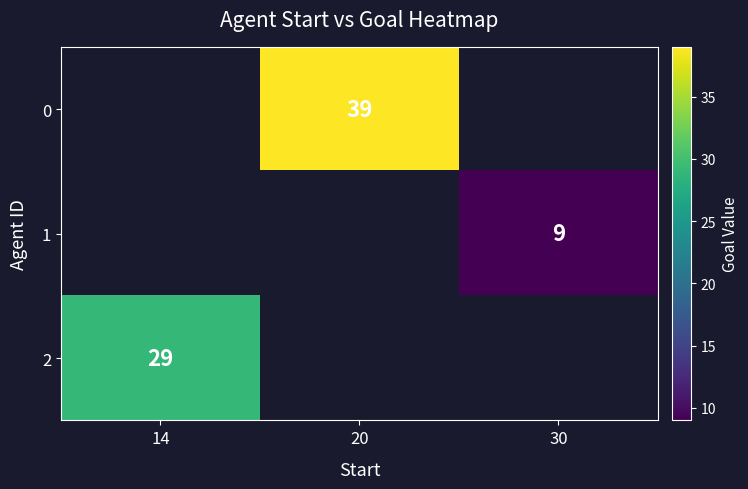

Count the number of data series in this chart.

3